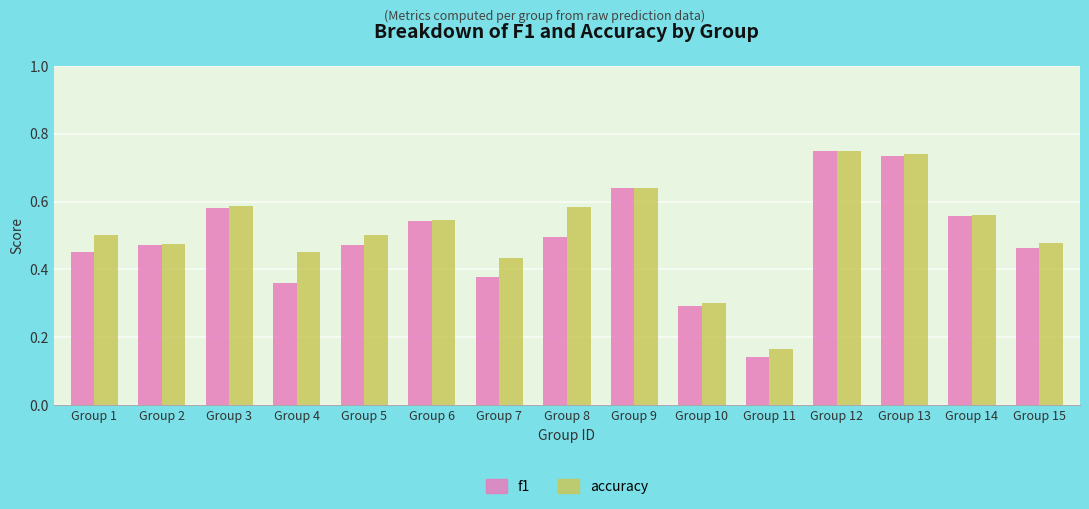

Which label corresponds to the smallest value in the chart?

Group 11